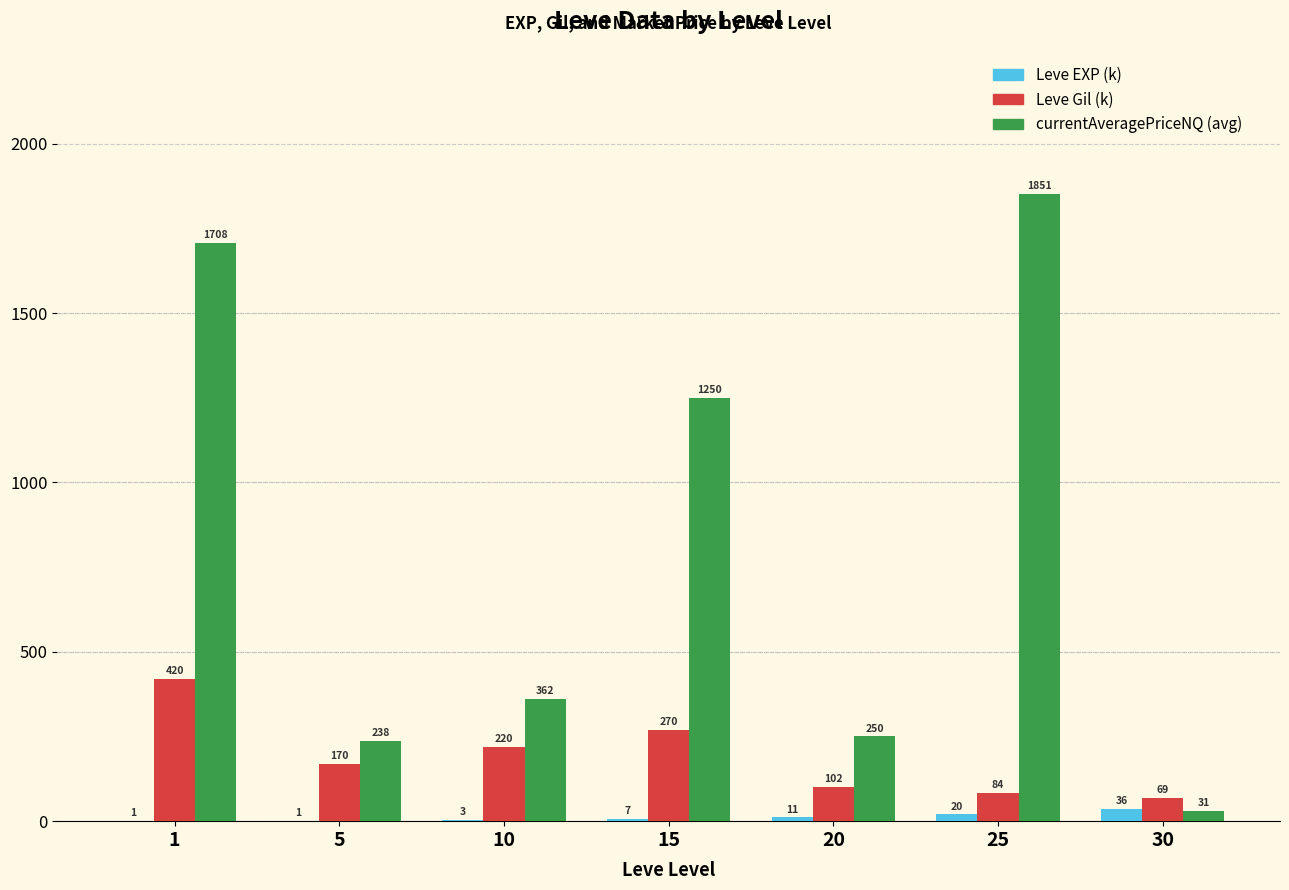

Which series has the largest range (max minus min)?

currentAveragePriceNQ (avg)